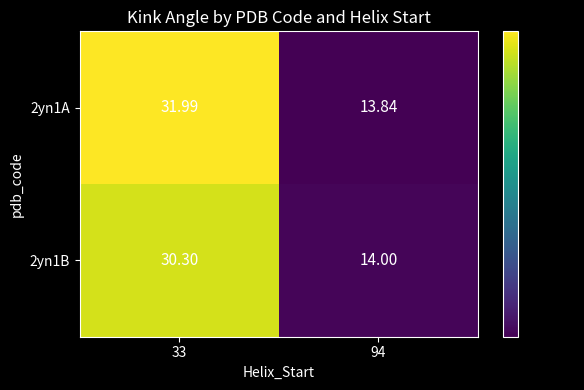

Is the value of 2yn1A at 33 greater than the value of 2yn1B at 94?

Yes